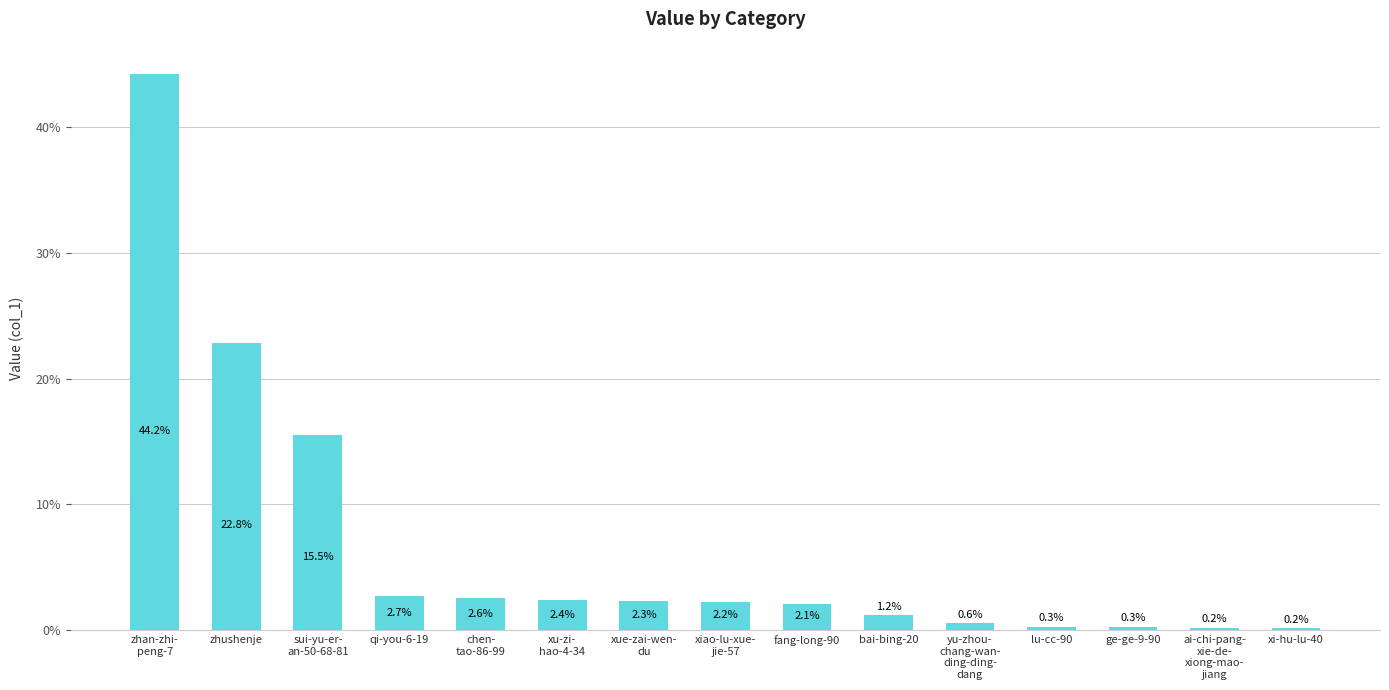

Are the bars horizontal?

No